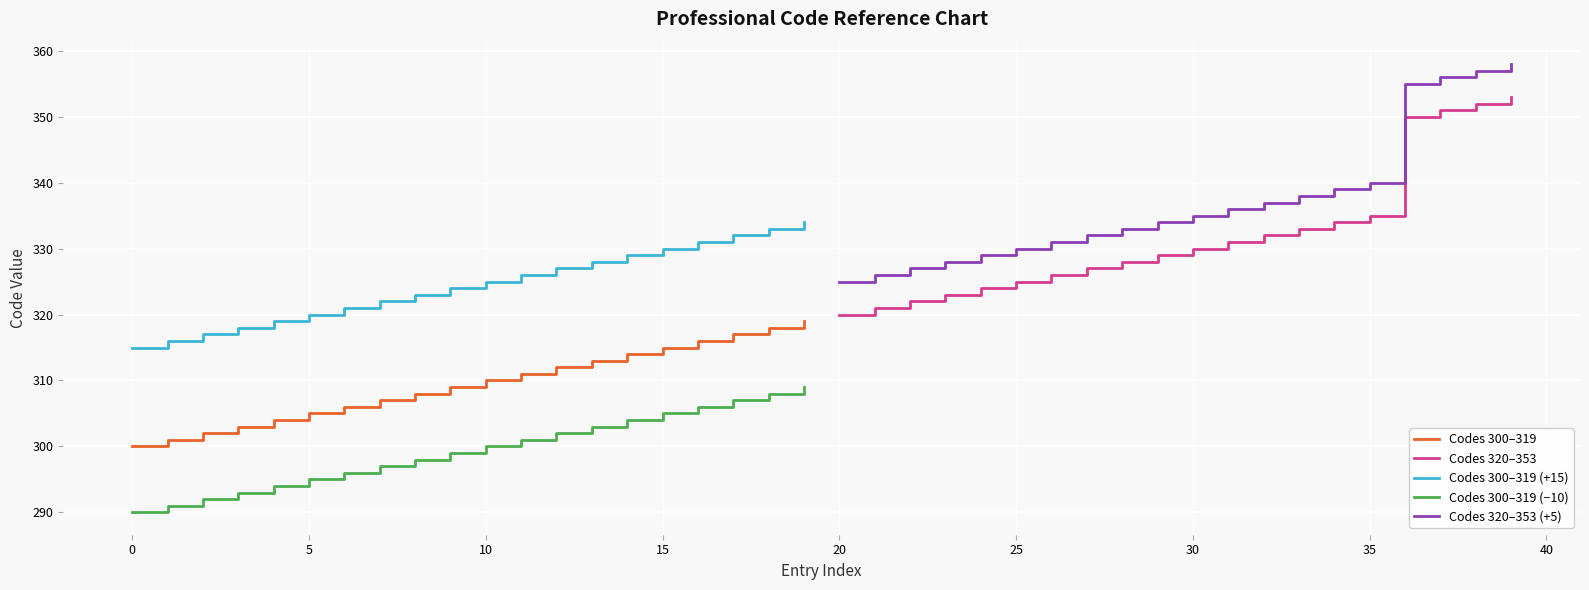

True or false: Codes 300–319 (−10) and Codes 320–353 (+5) intersect in this chart.

False